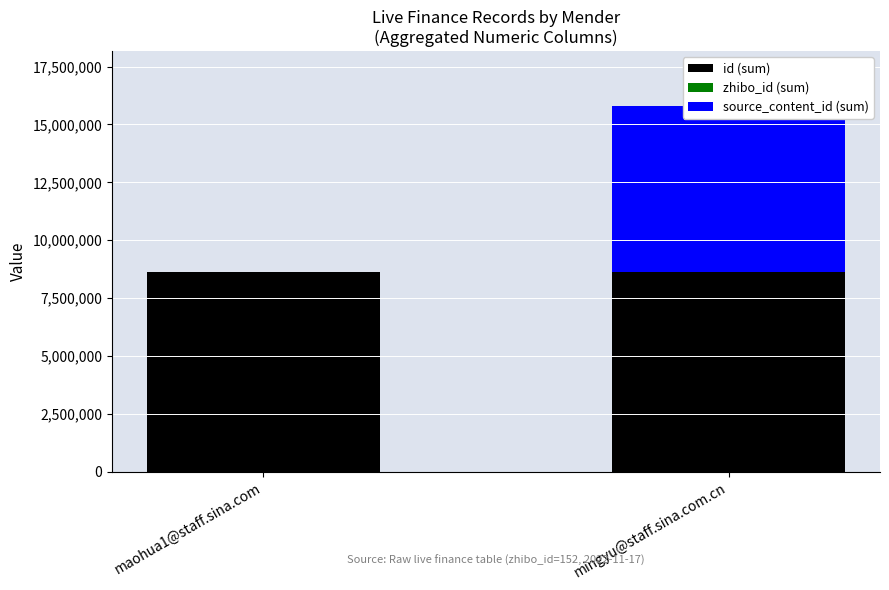

What is the label of the 2nd bar from the left?

mingyu@staff.sina.com.cn